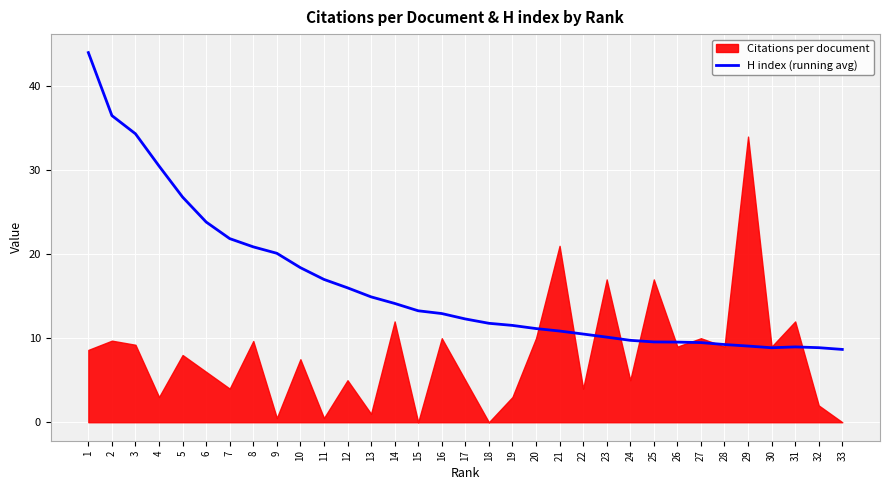

Where does the data first go above 12?

1